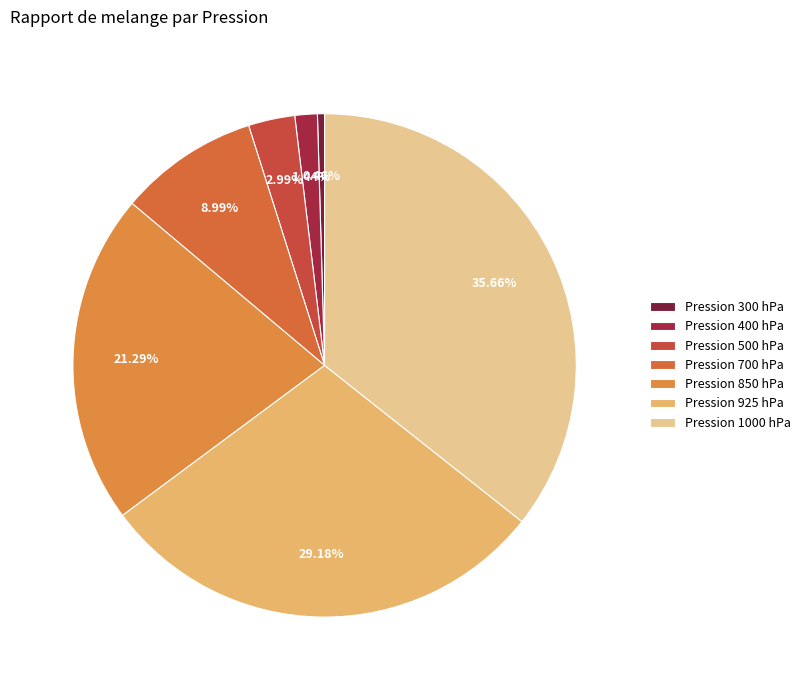

Which slice is the largest?

Pression 1000 hPa